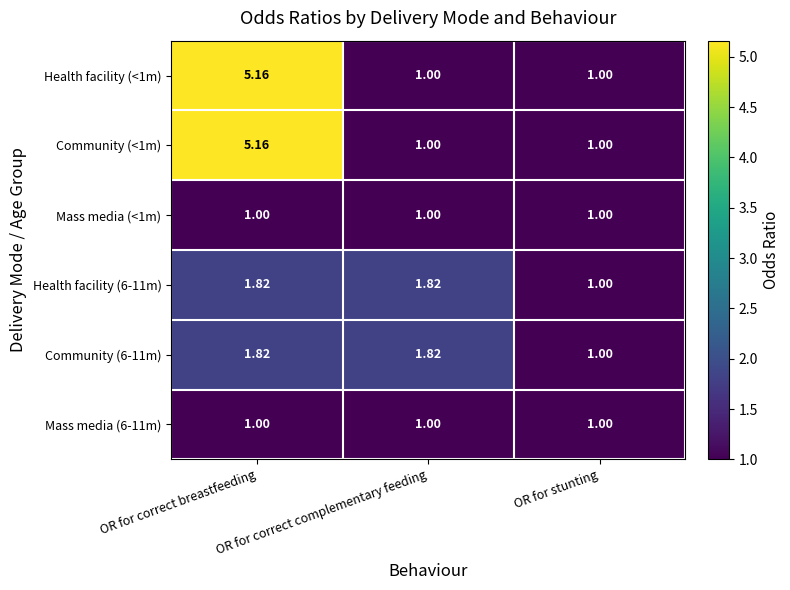

Is the value of Community (<1m) at OR for correct breastfeeding greater than the value of Mass media (6-11m) at OR for correct complementary feeding?

Yes